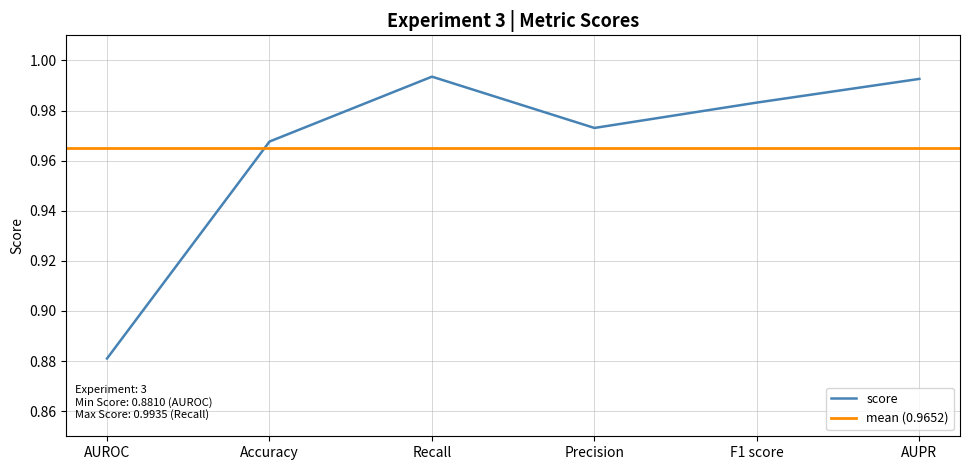

How many lines are shown in the chart?

1